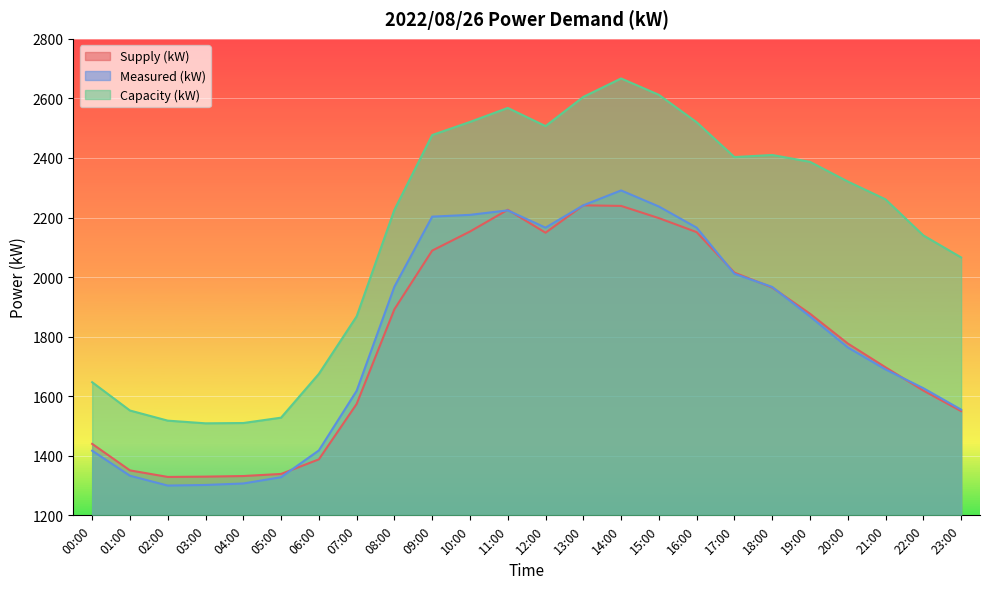

Does the chart display data point markers on the line(s)?

No